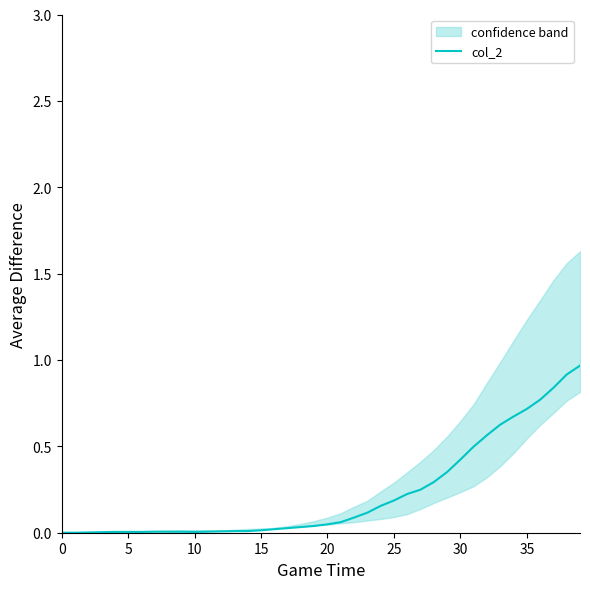

What is the difference between the maximum and minimum values?

1.0